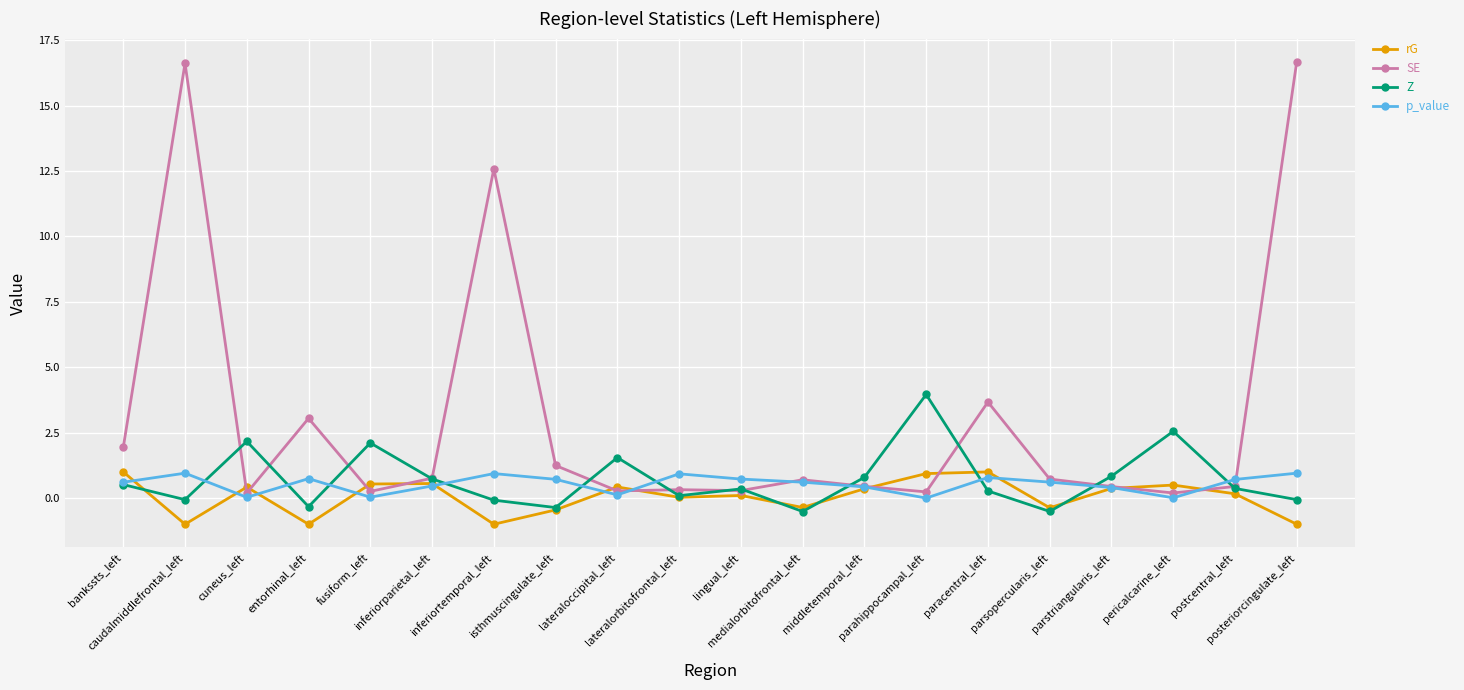

What is the minimum value shown in the chart?

-1.0